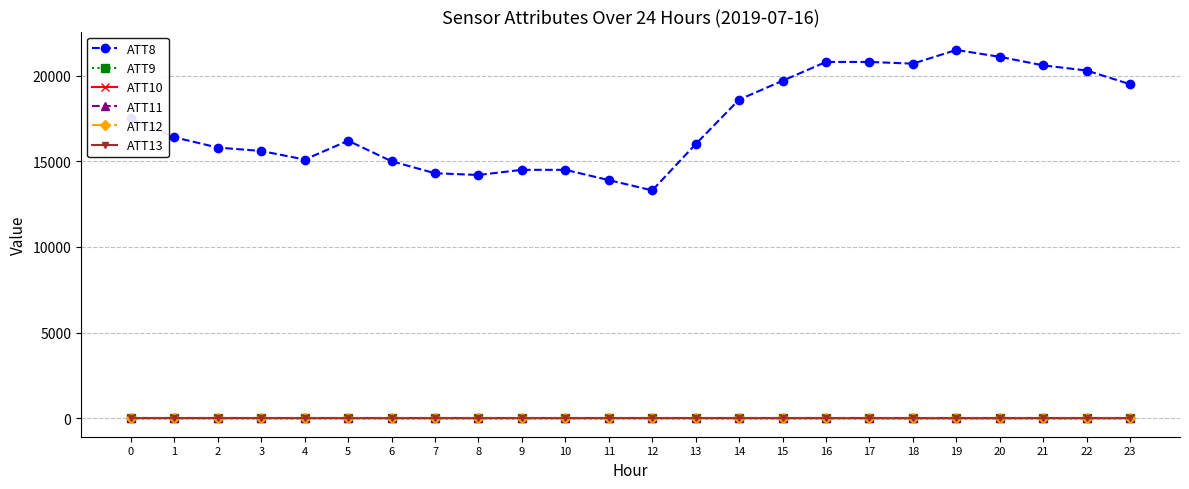

Which has a higher value, 3 or 11?

3